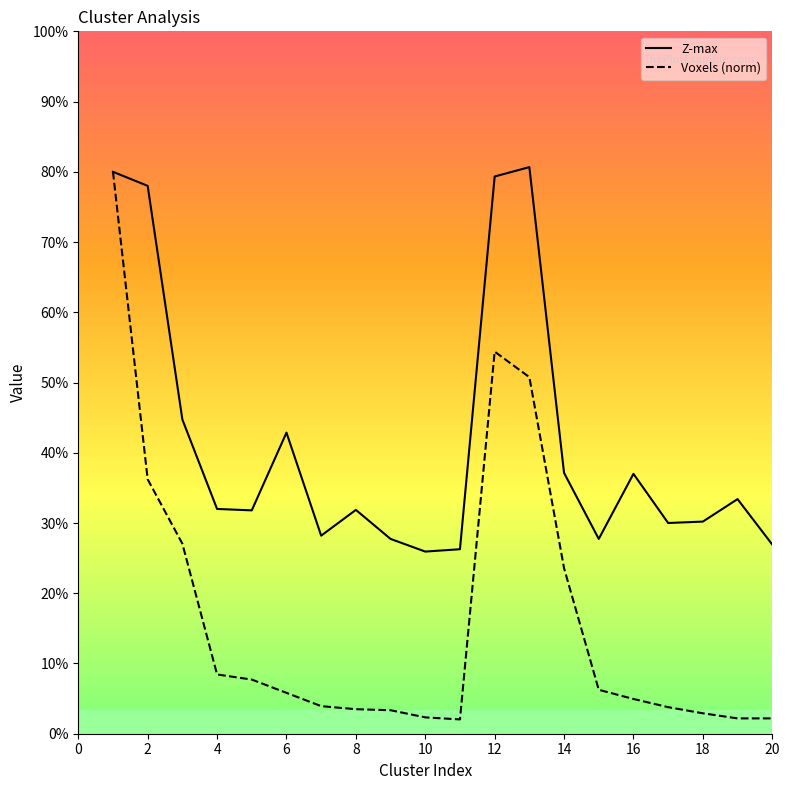

Is this an area chart (filled region under the line)?

No